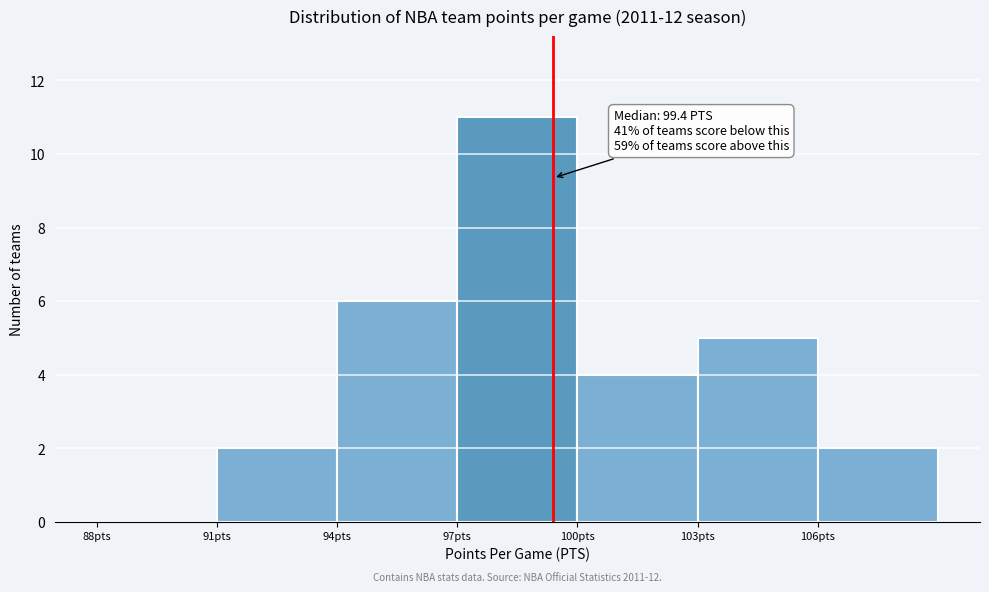

Which range on the x-axis has the tallest bar?

97 to 100